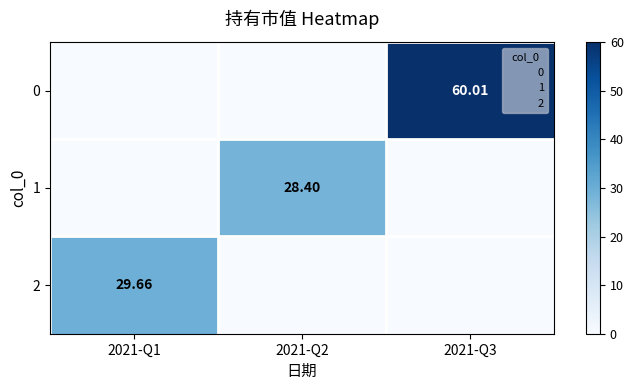

Between 2021-Q2 and 2021-Q1, which is larger?

2021-Q2